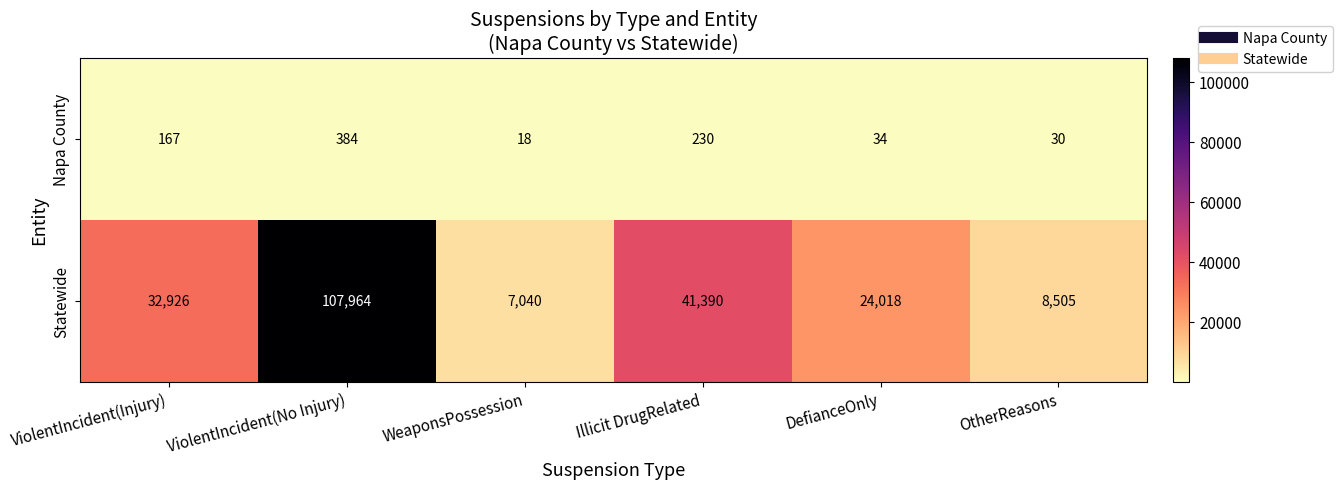

How many distinct data groups are displayed?

2